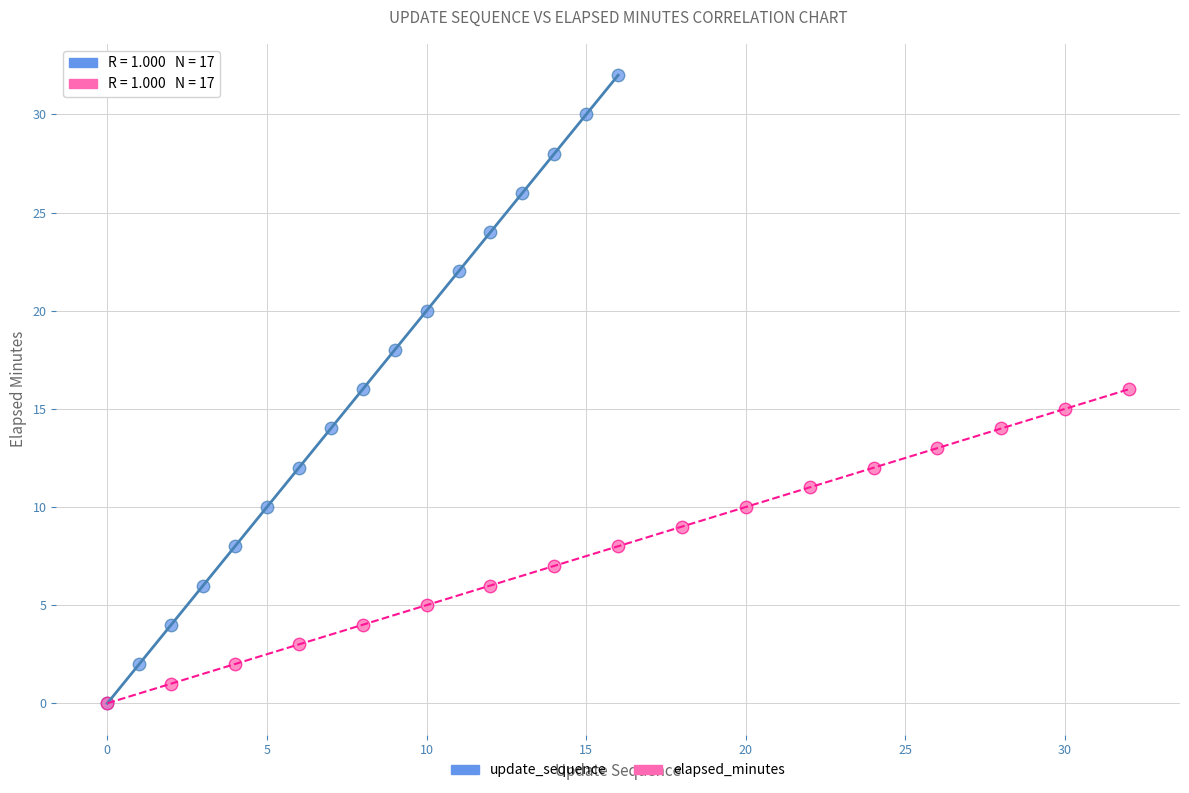

Which series has the largest Y range (max minus min)?

update_sequence